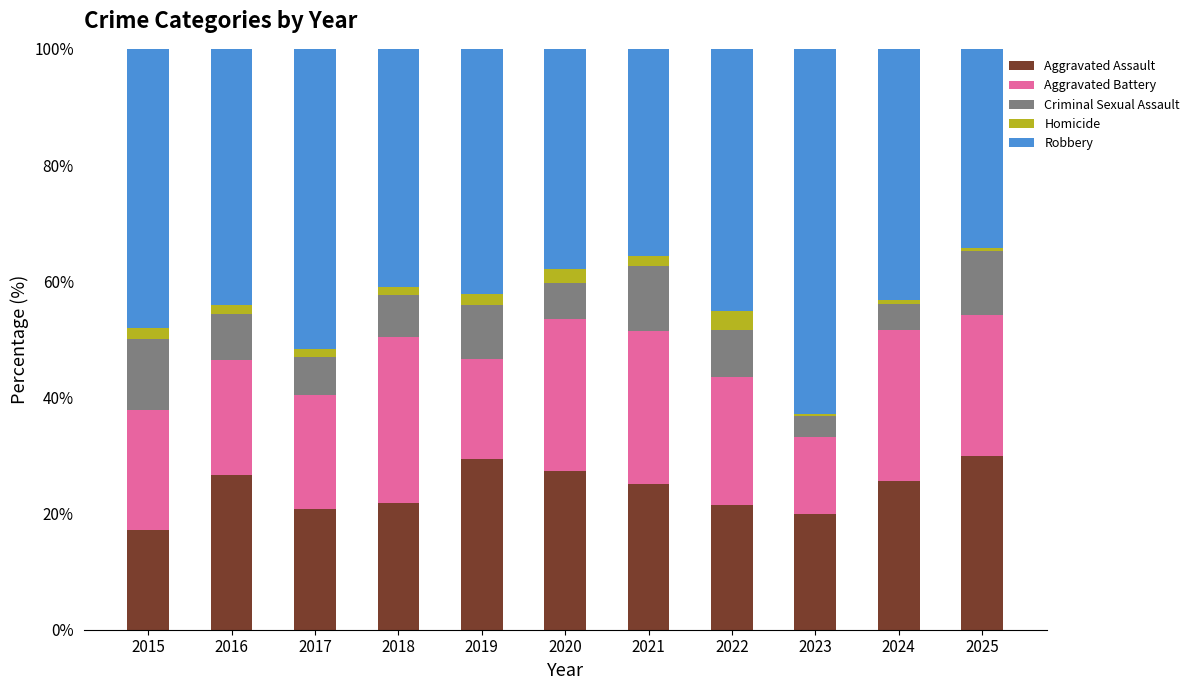

What is the total value across all series at 2015?

100.0